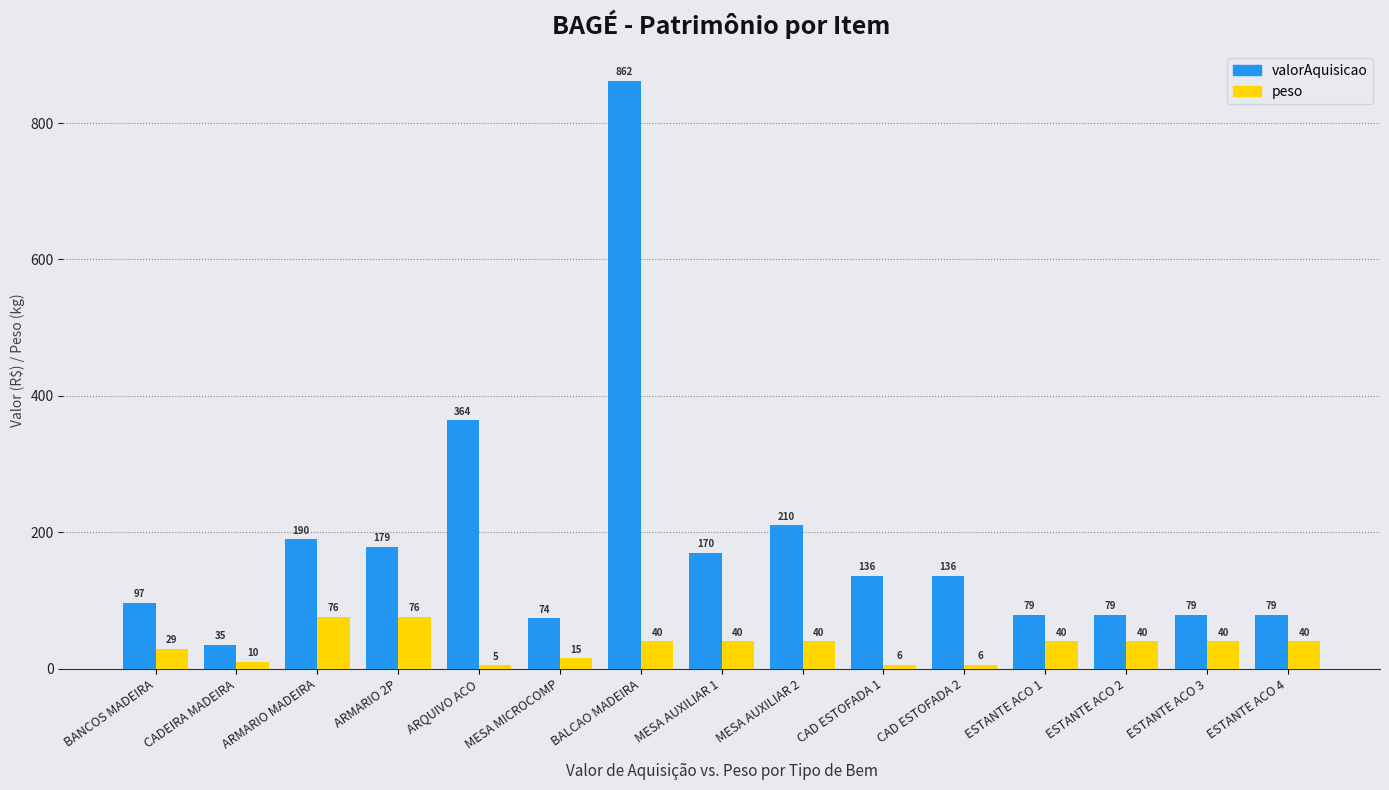

What is the highest value of the valorAquisicao series?

862.4